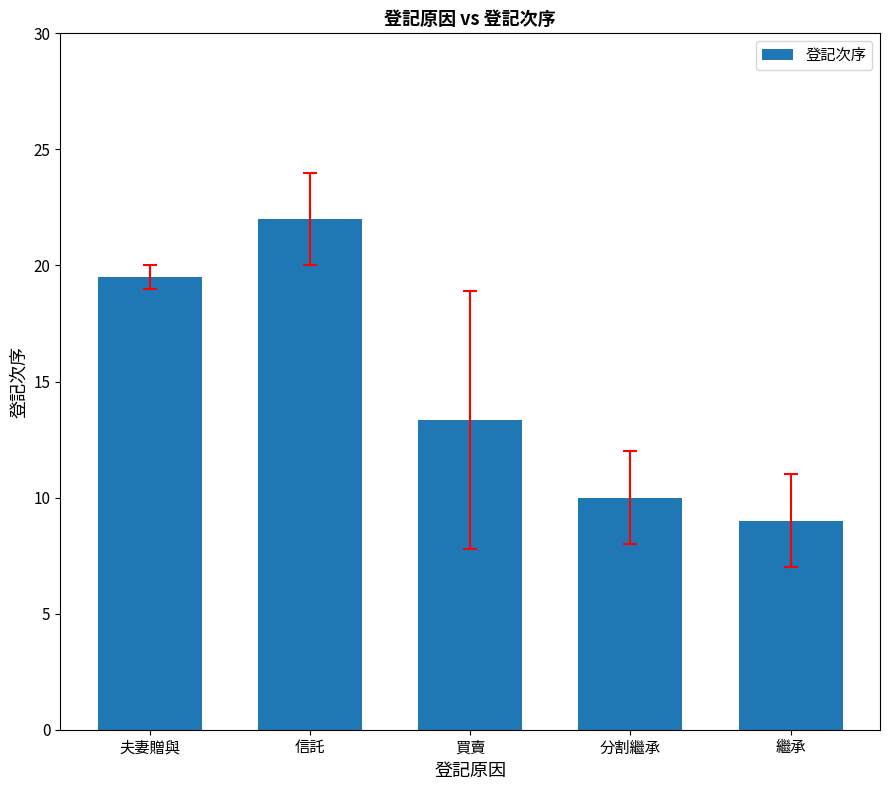

Does the chart contain any negative values?

No